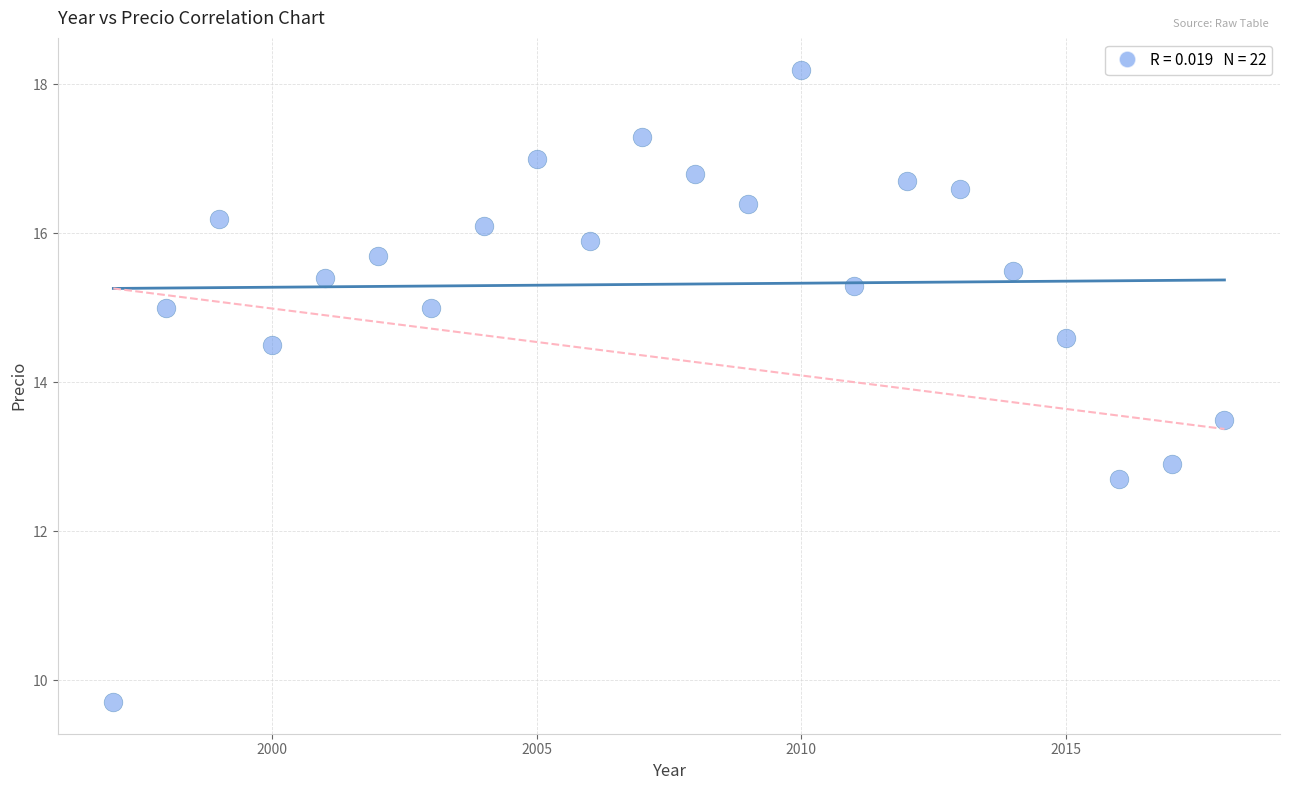

What Y value in the scatter plot is closest to 13?

12.9